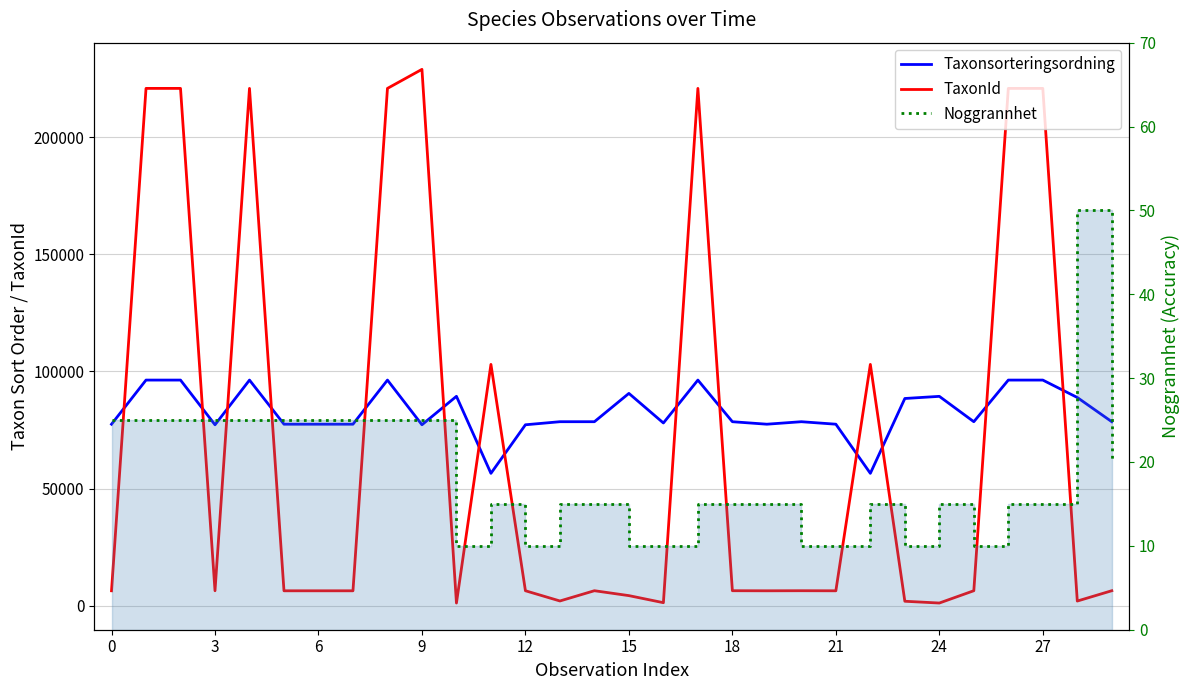

Which series has the largest range (max minus min)?

TaxonId